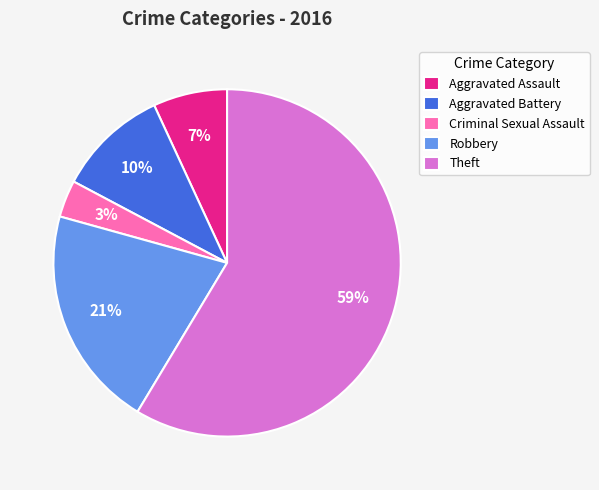

Combined, do Theft and Aggravated Battery account for over 50%?

Yes